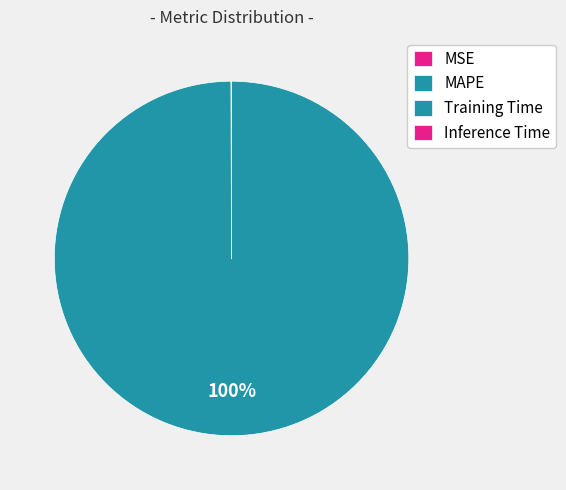

Which has a higher value, MAPE or Training Time?

MAPE